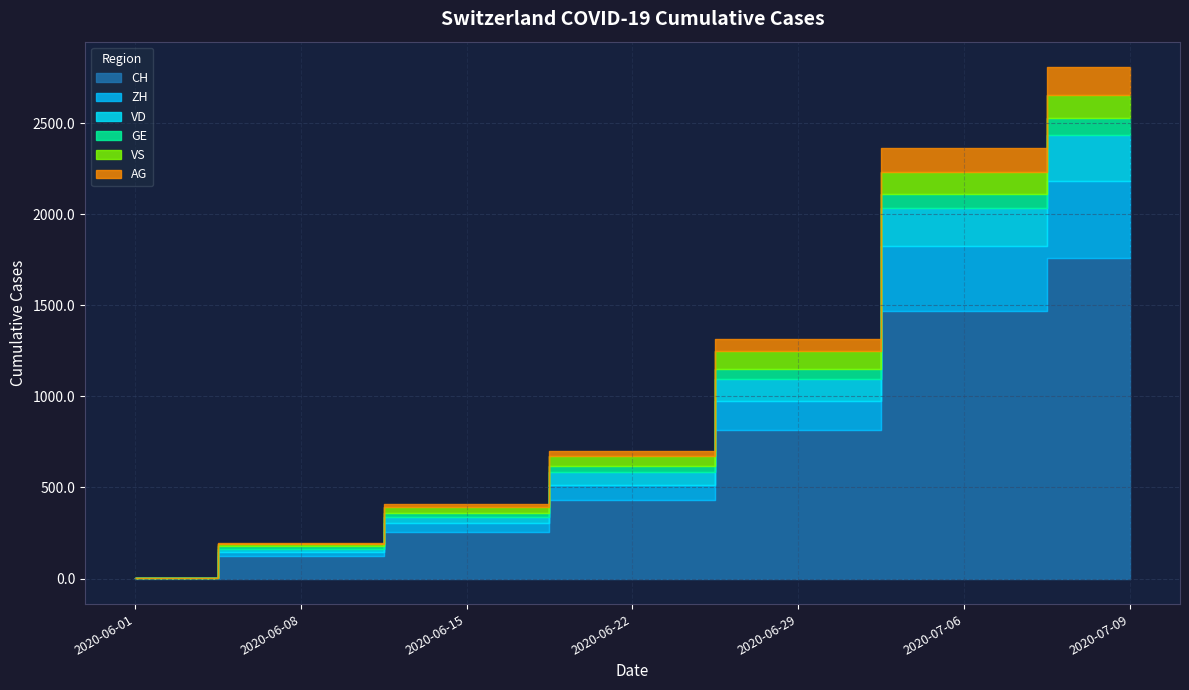

How many series are shown in this chart?

6